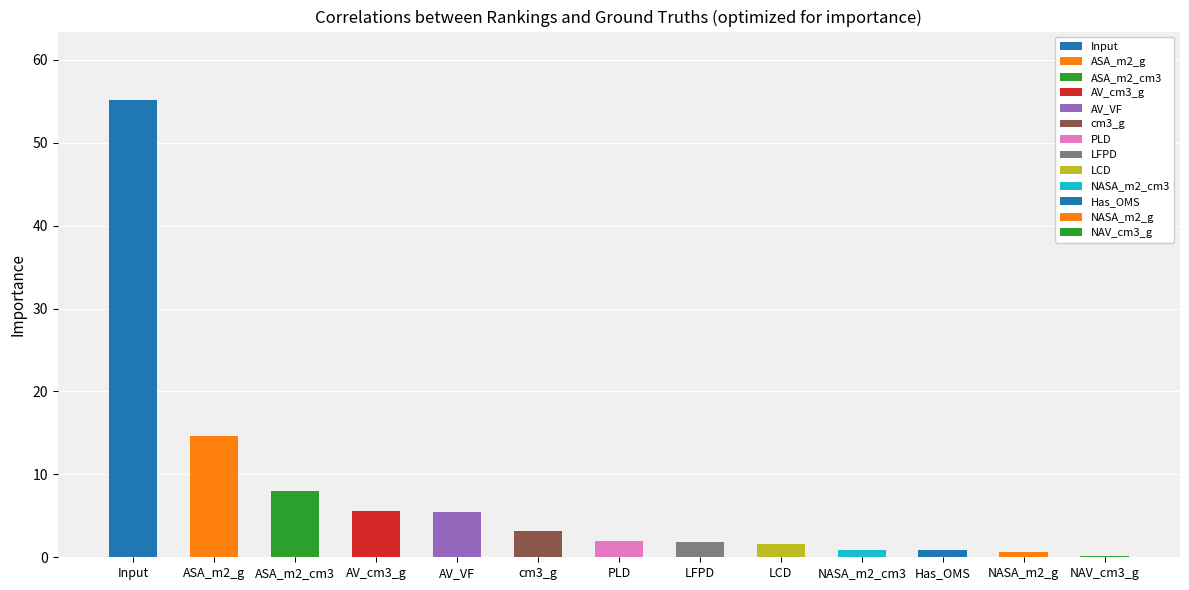

Are the bars horizontal?

No